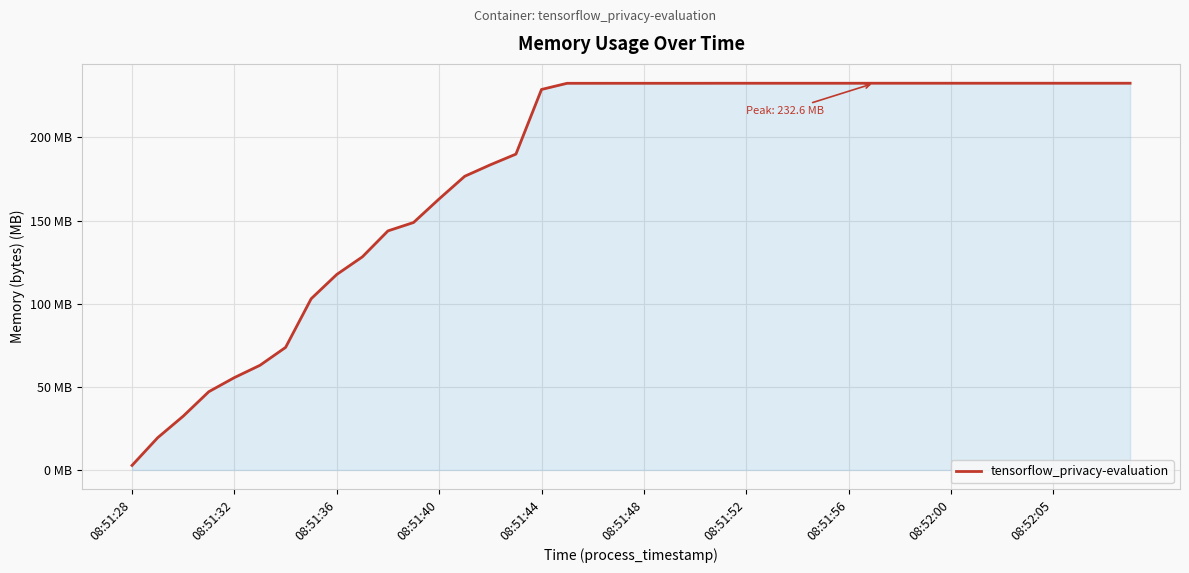

Does the chart display data point markers on the line(s)?

No